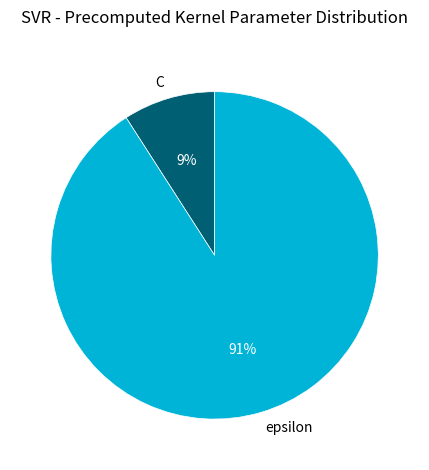

Between C and epsilon, which is larger?

epsilon